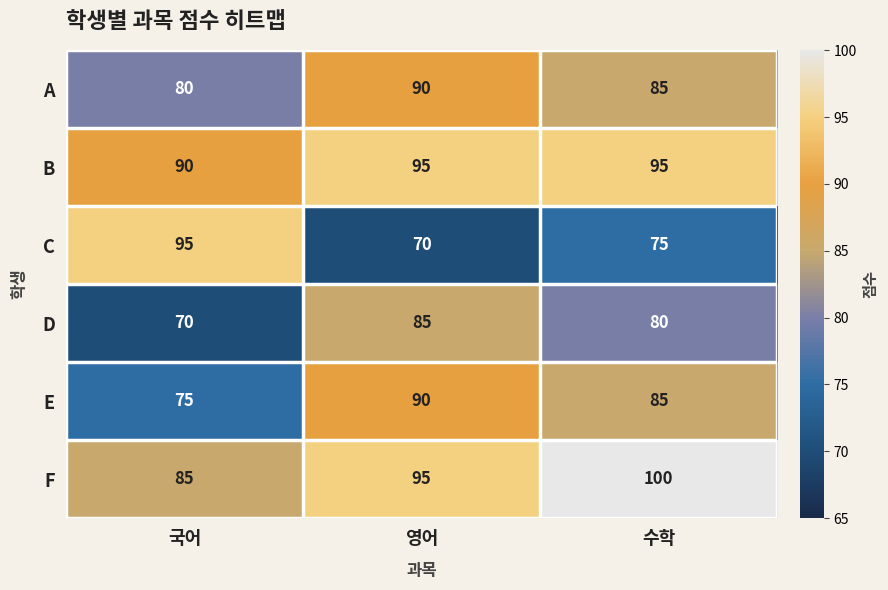

At which label is A closest to 85?

수학